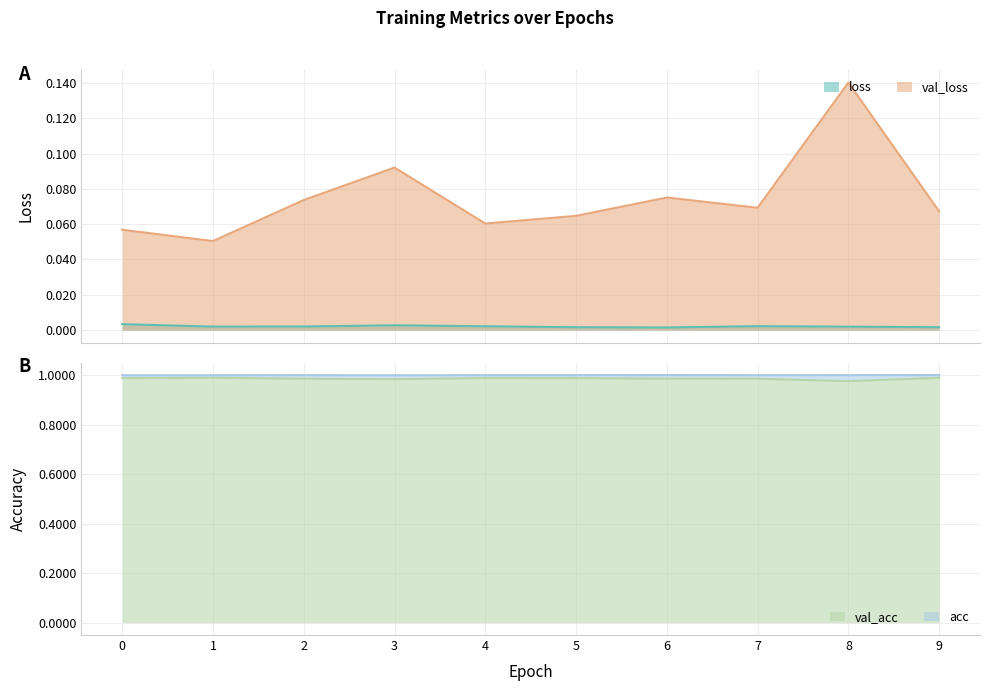

What is the value of the acc point at the 6th from the left?

1.0